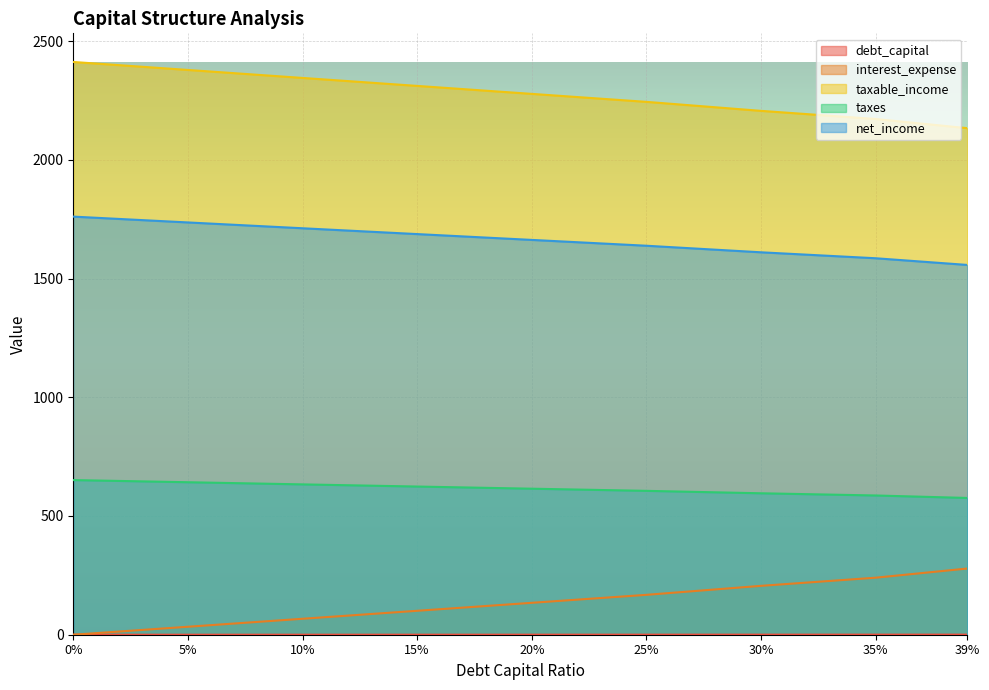

What are all the series names shown in the legend?

debt_capital, interest_expense, taxable_income, taxes, net_income